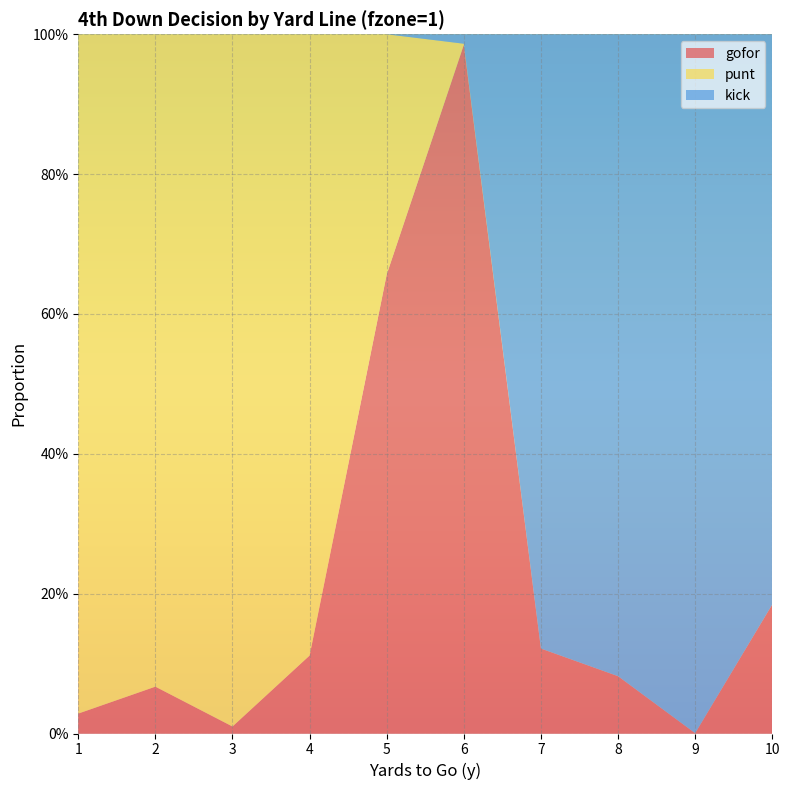

Reading left to right, transcribe all the data shown in this chart.

gofor: 0.0	0.1	0.0	0.1	0.7	1.0	0.1	0.1	0.0	0.2
punt: 1.0	0.9	1.0	0.9	0.3	0.0	0.0	0.0	0.0	0.0
kick: 0.0	0.0	0.0	0.0	0.0	0.0	0.9	0.9	1.0	0.8